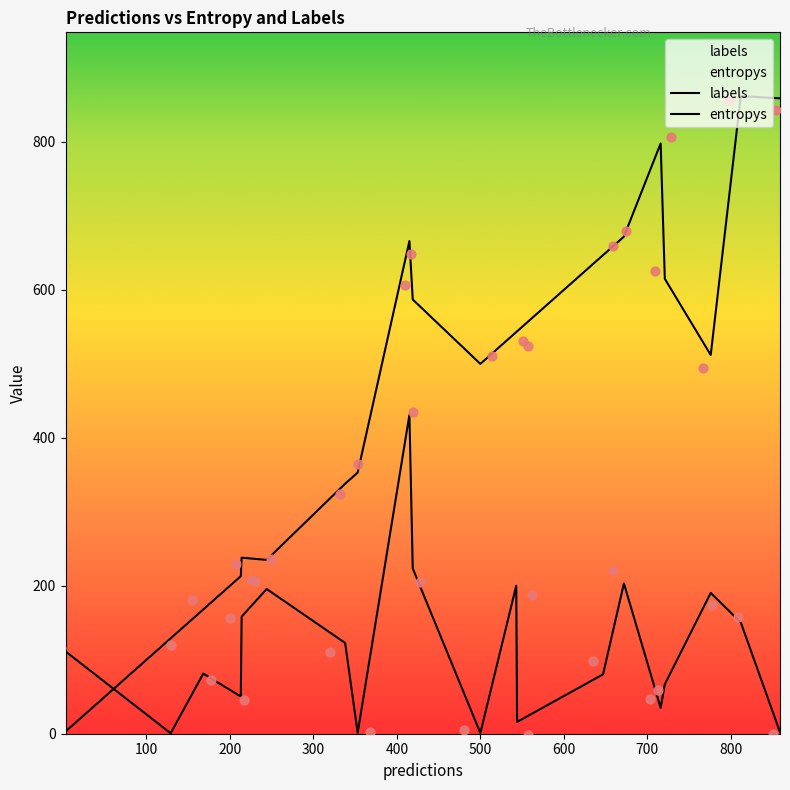

Which series has the largest total across all categories?

labels